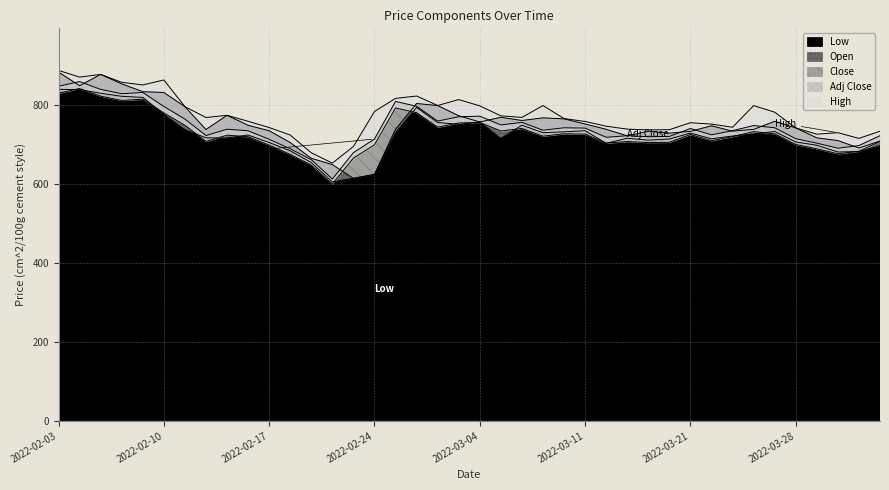

Is it true that Adj Close equals 721.1 at 2022-03-23?

True